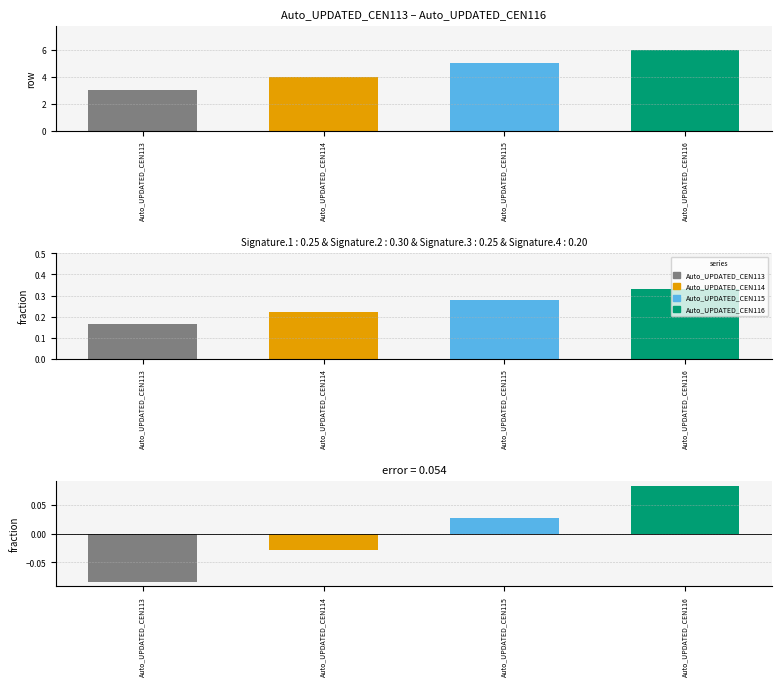

Reading right to left, what are all the values shown in this chart?

Auto_UPDATED_CEN116=0.1	Auto_UPDATED_CEN115=0.0	Auto_UPDATED_CEN114=-0.0	Auto_UPDATED_CEN113=-0.1